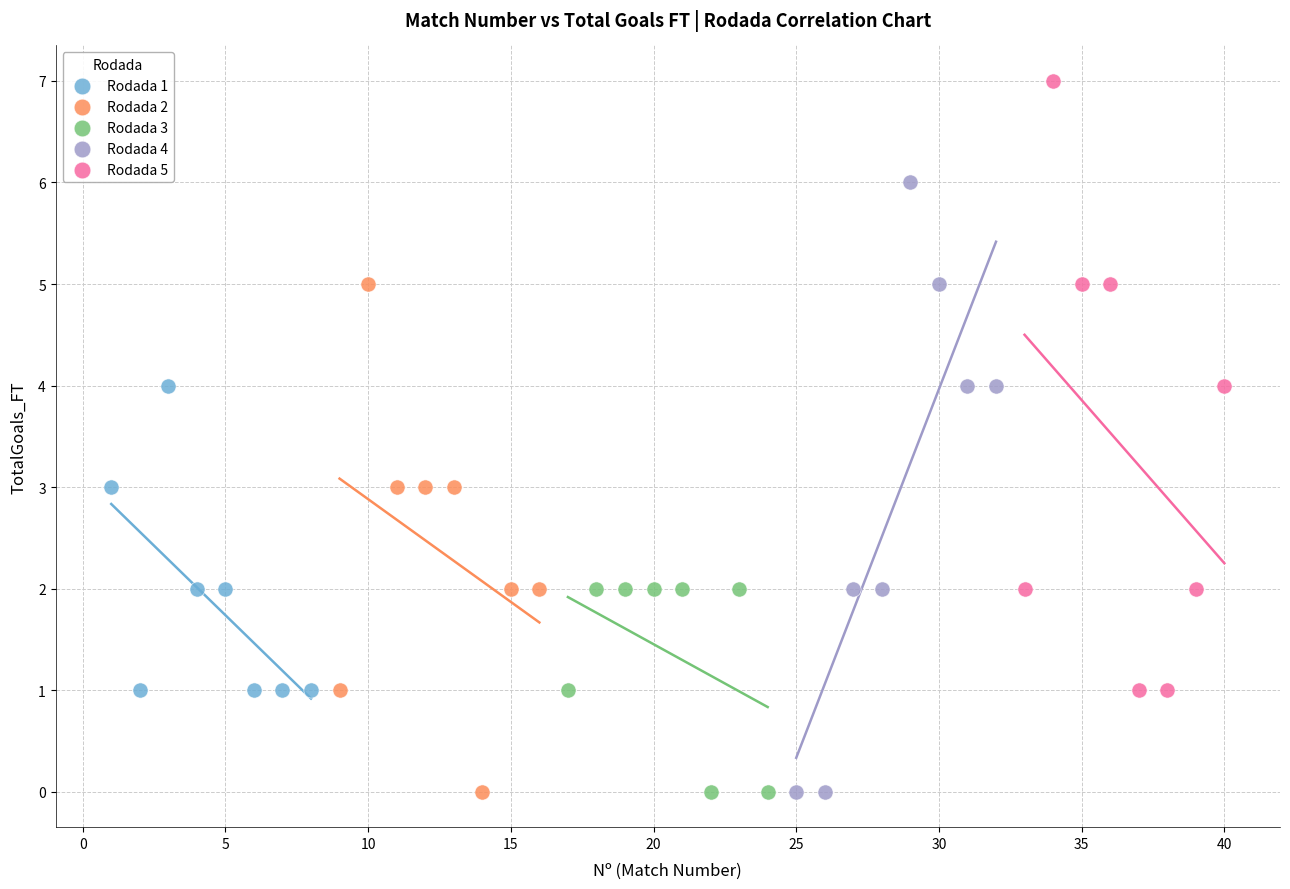

What are all the series names shown in the legend?

Rodada 1, Rodada 2, Rodada 3, Rodada 4, Rodada 5